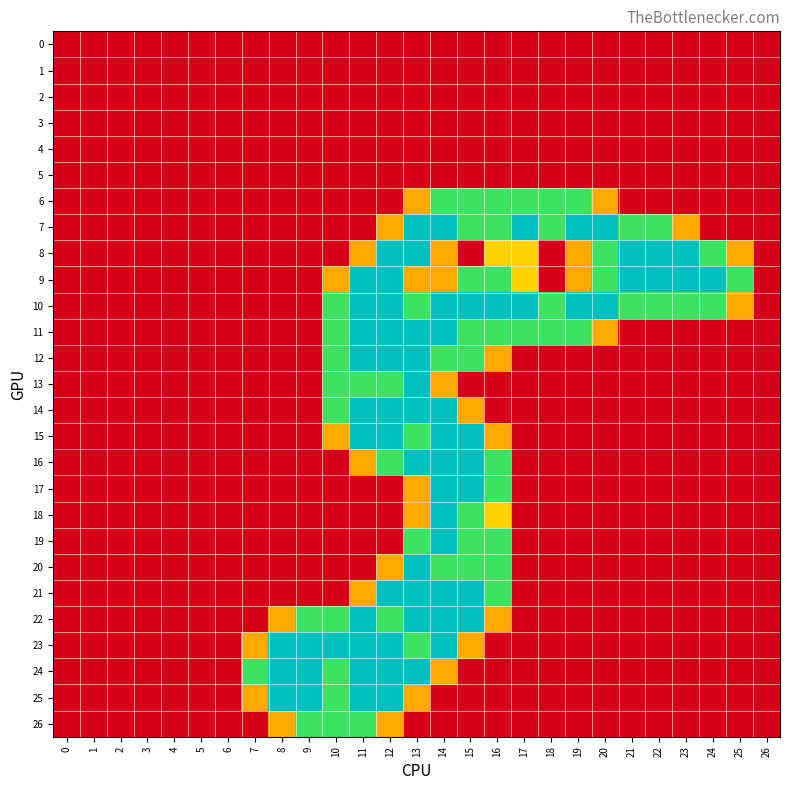

Which label corresponds to the largest value in the chart?

13